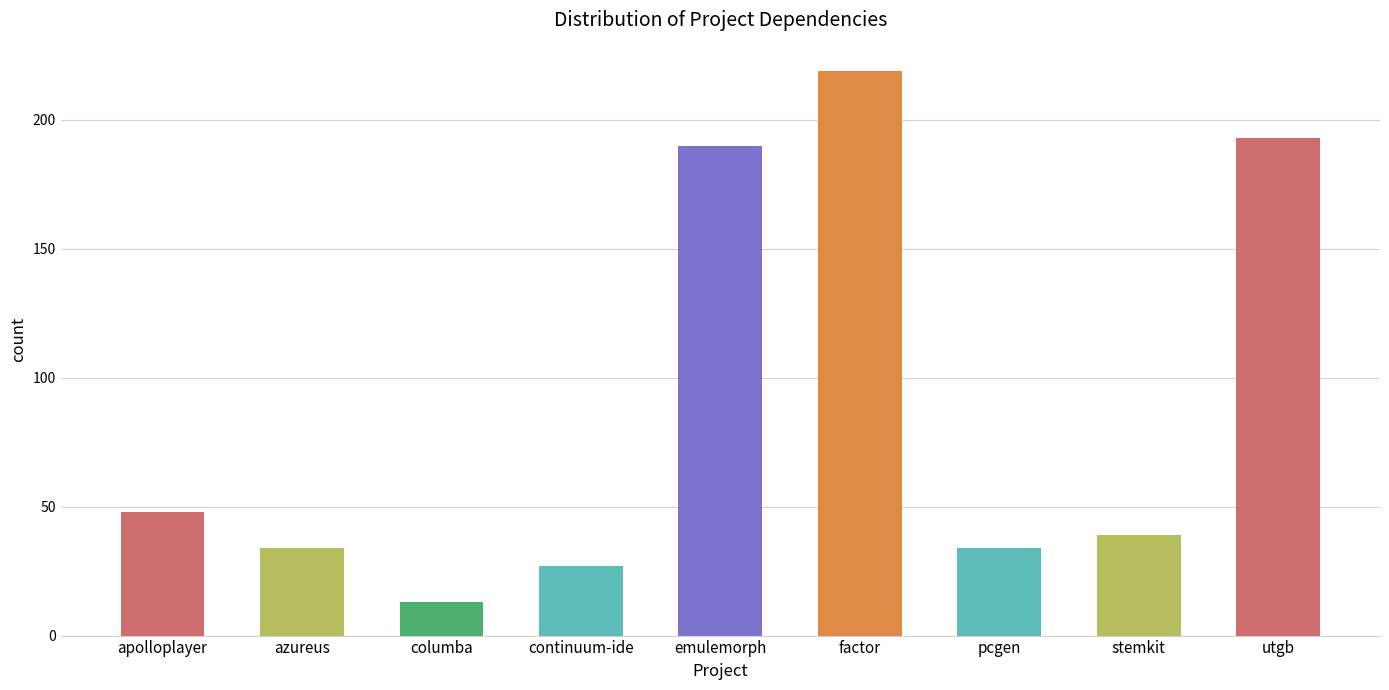

The value at apolloplayer is 48. True or false?

True